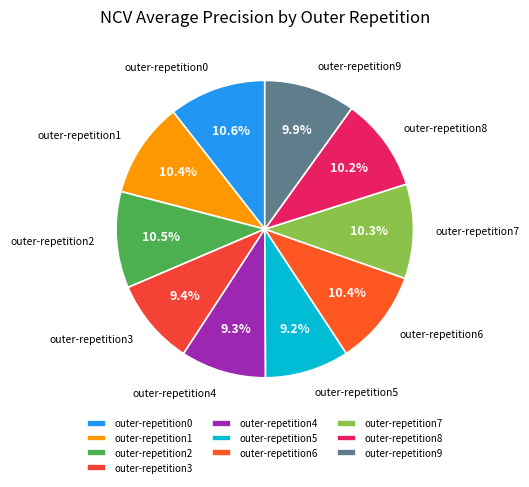

To the nearest percent, what is the combined percentage of outer-repetition1 and outer-repetition4?

20%